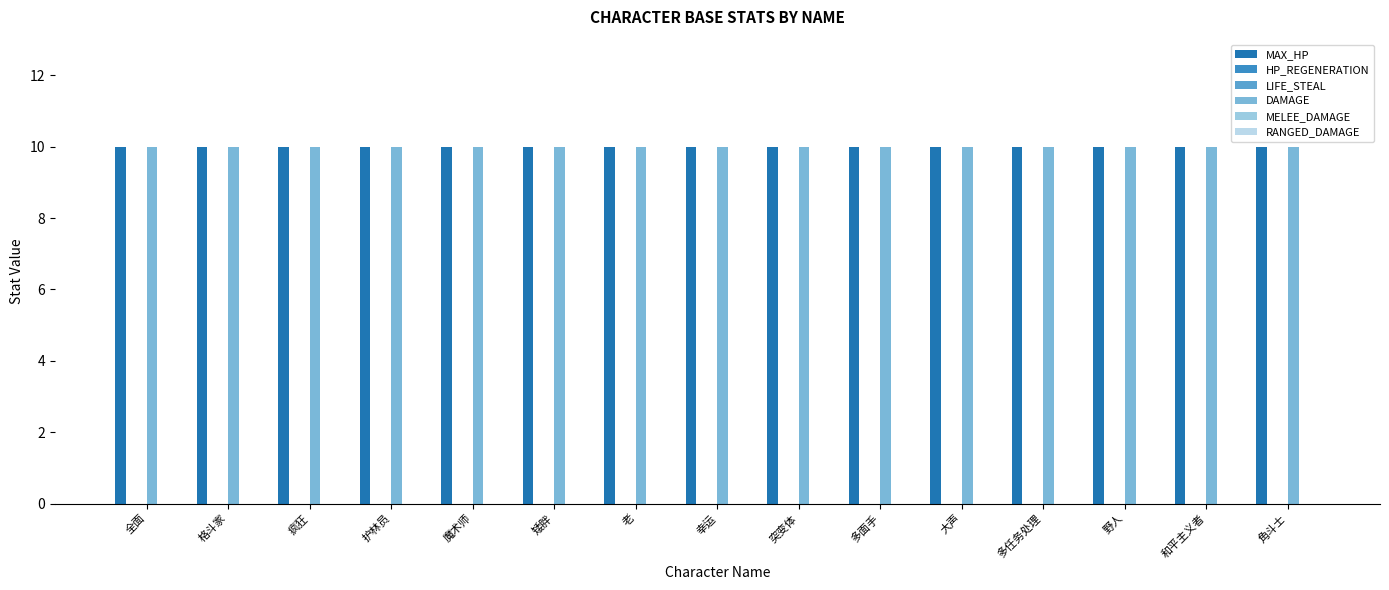

Rank the series by their maximum value, from highest to lowest.

MAX_HP, DAMAGE, HP_REGENERATION, LIFE_STEAL, MELEE_DAMAGE, RANGED_DAMAGE